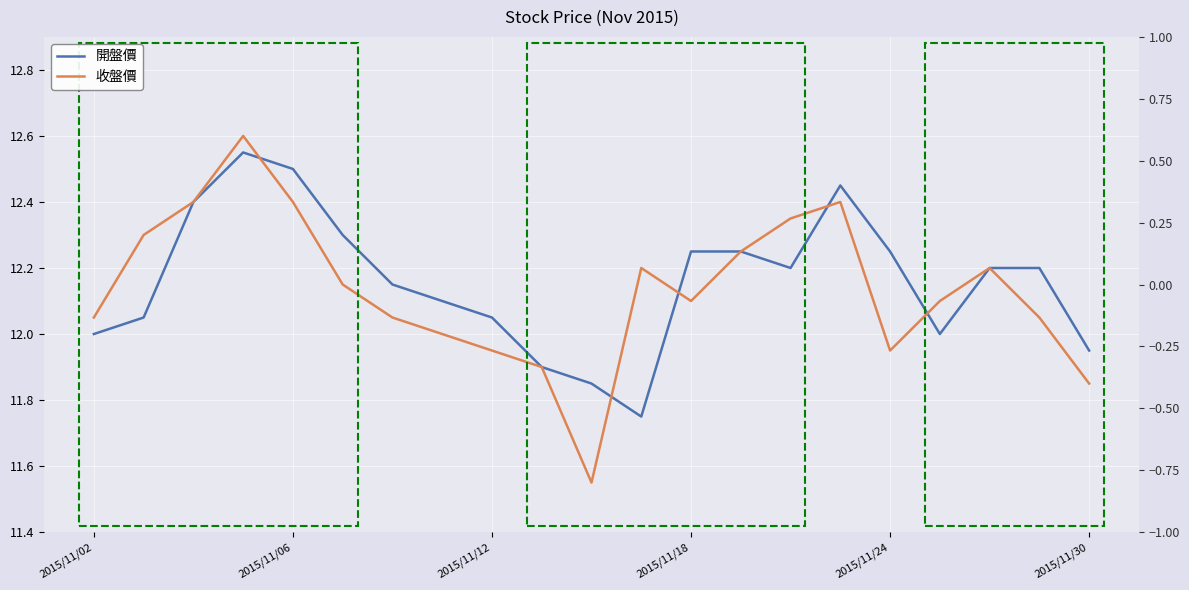

What is the difference between the second highest and second lowest values in the 開盤價 series?

0.7